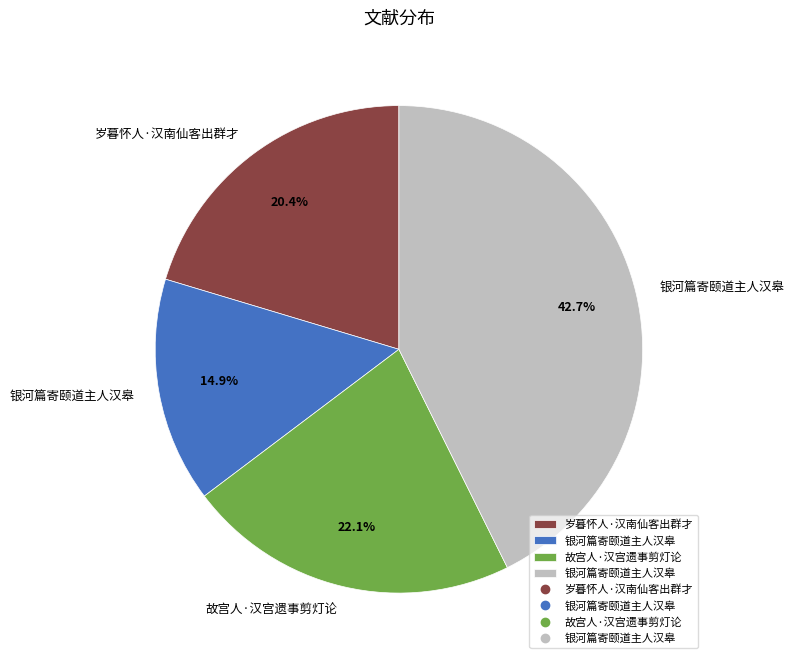

Is there a majority slice in this chart?

No